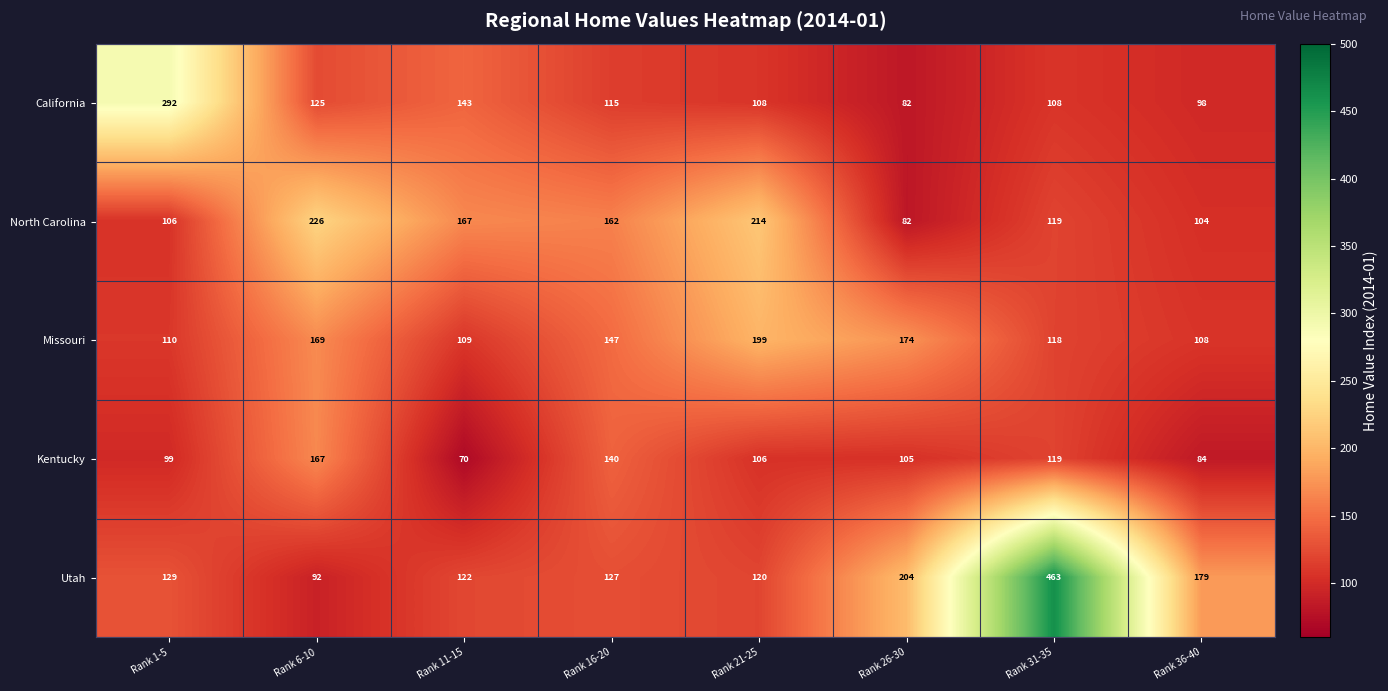

Where is California nearest to the value 187?

Rank 11-15